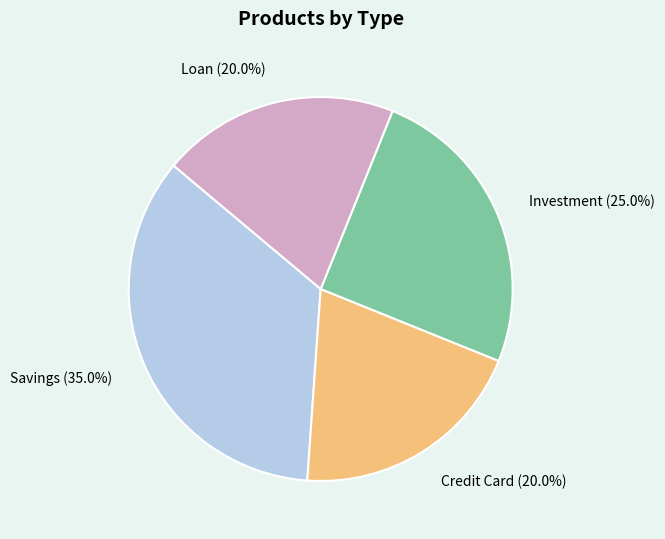

Approximately how many times larger is the value at Investment compared to Savings?

0.7